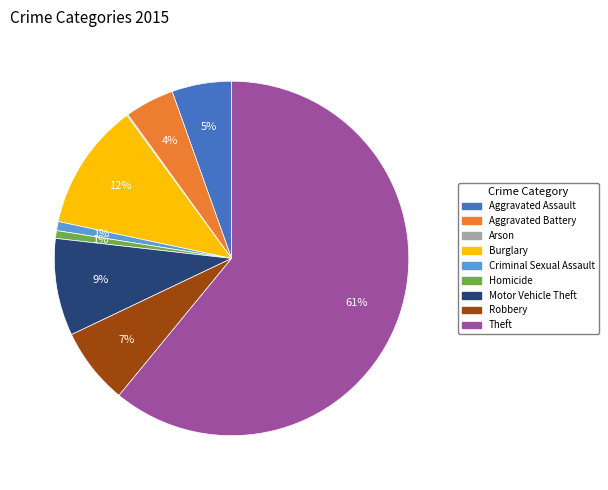

The Criminal Sexual Assault slice represents 16% of the pie. True or false?

False